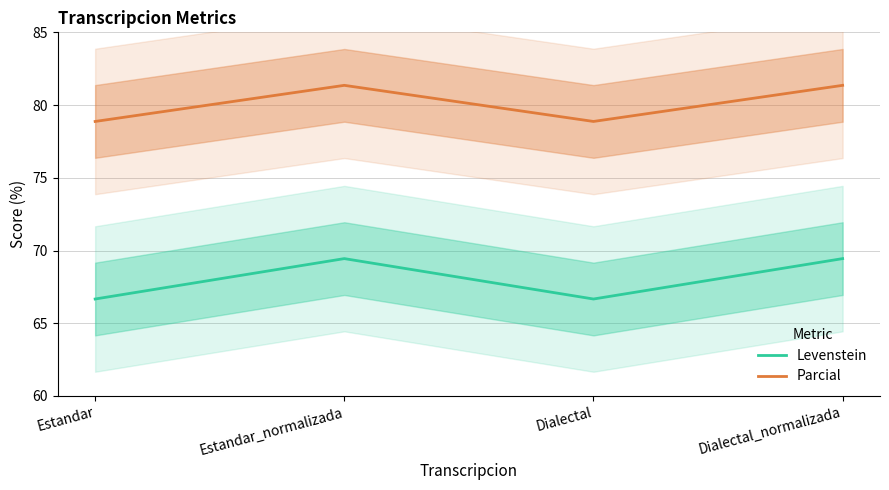

At which category does Levenstein reach its first local peak?

Estandar_normalizada